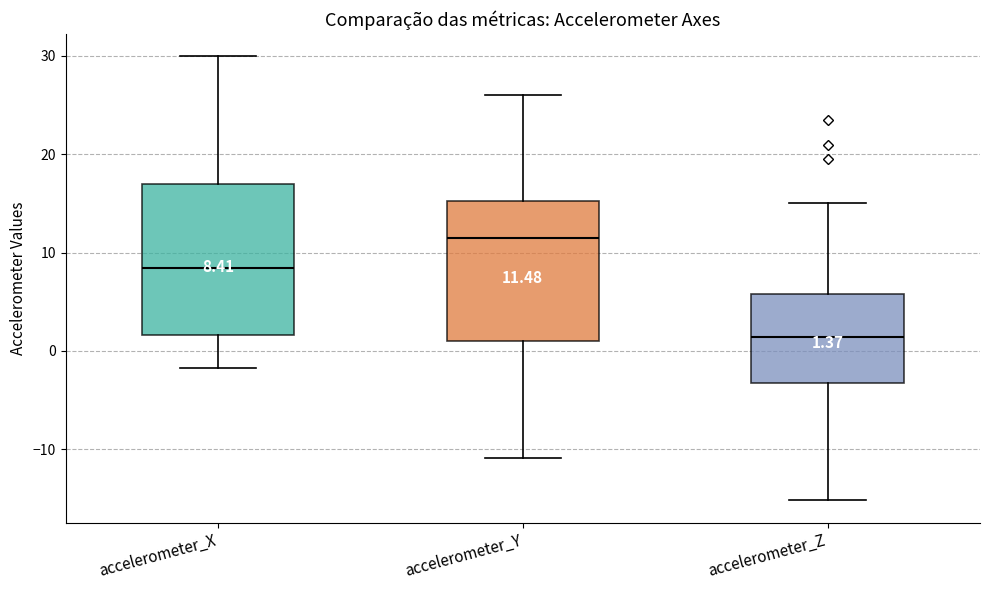

Which box's median line is the highest?

accelerometer_Y